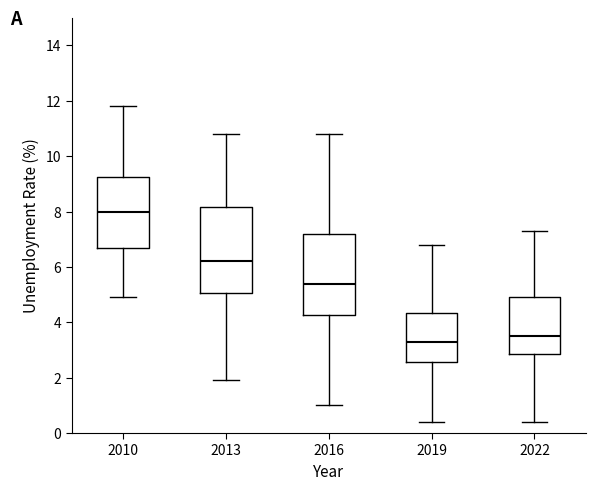

Where does the median line of the box at x = 2013 sit on the y-axis? The values are not printed on the chart, so give them approximately, as read against the axis.

6.2